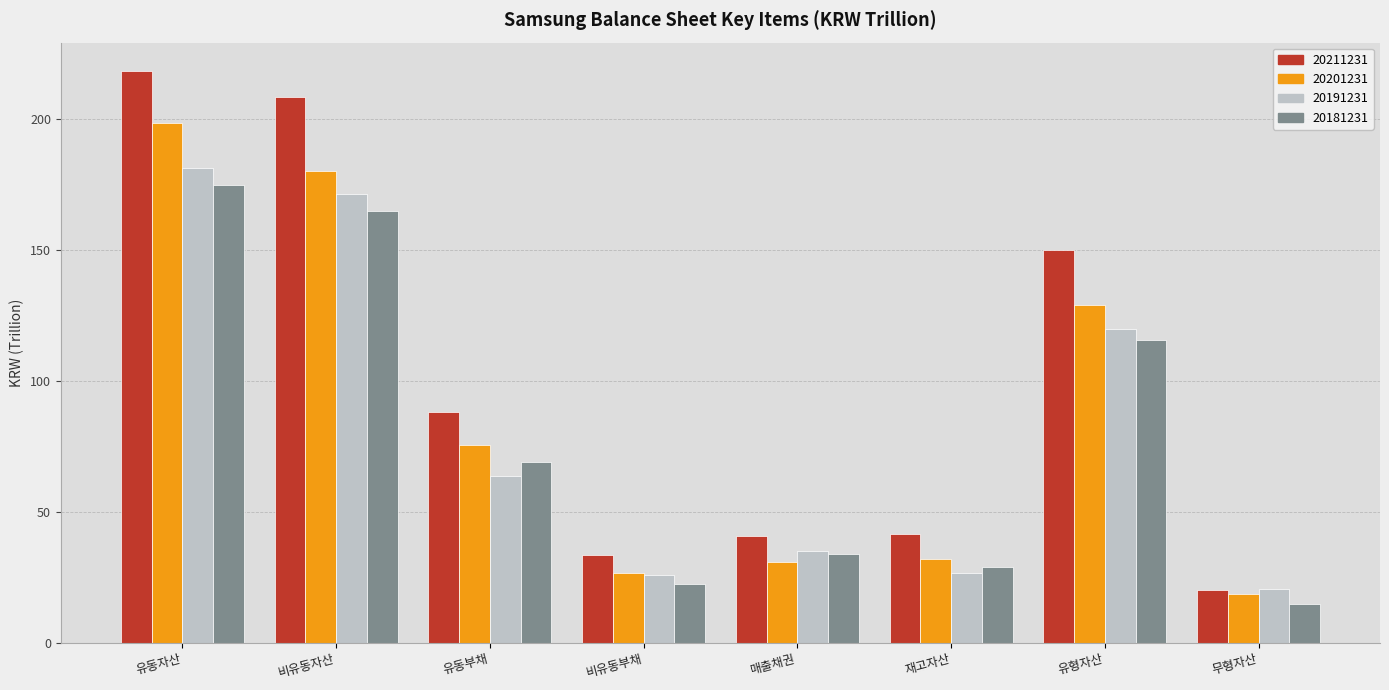

What is the smallest value displayed?

14.9